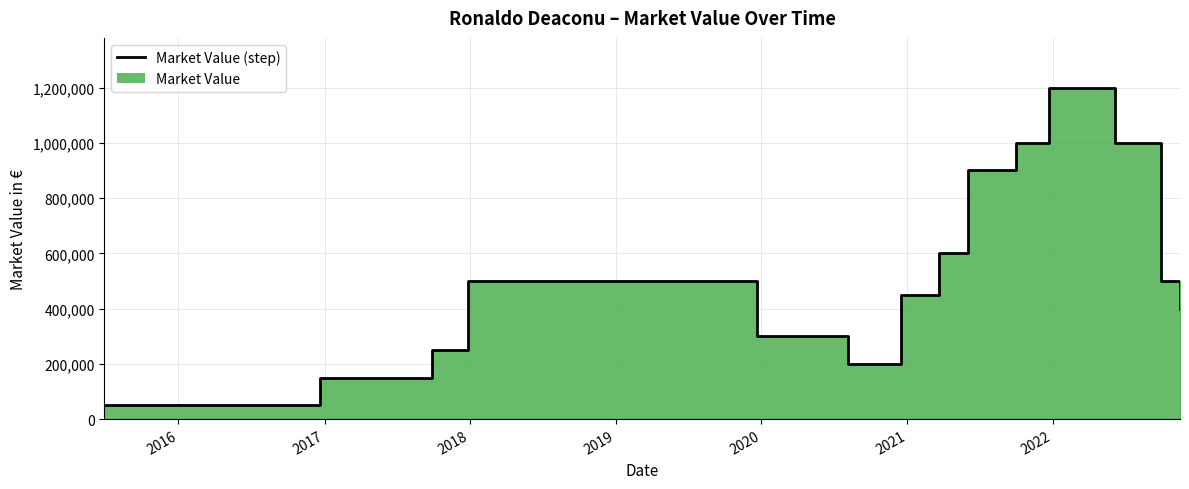

Reading right to left, extract all data points from this chart.

400000	500000	1000000	1200000	1000000	900000	600000	450000	200000	300000	500000	500000	500000	500000	250000	150000	150000	50000	50000